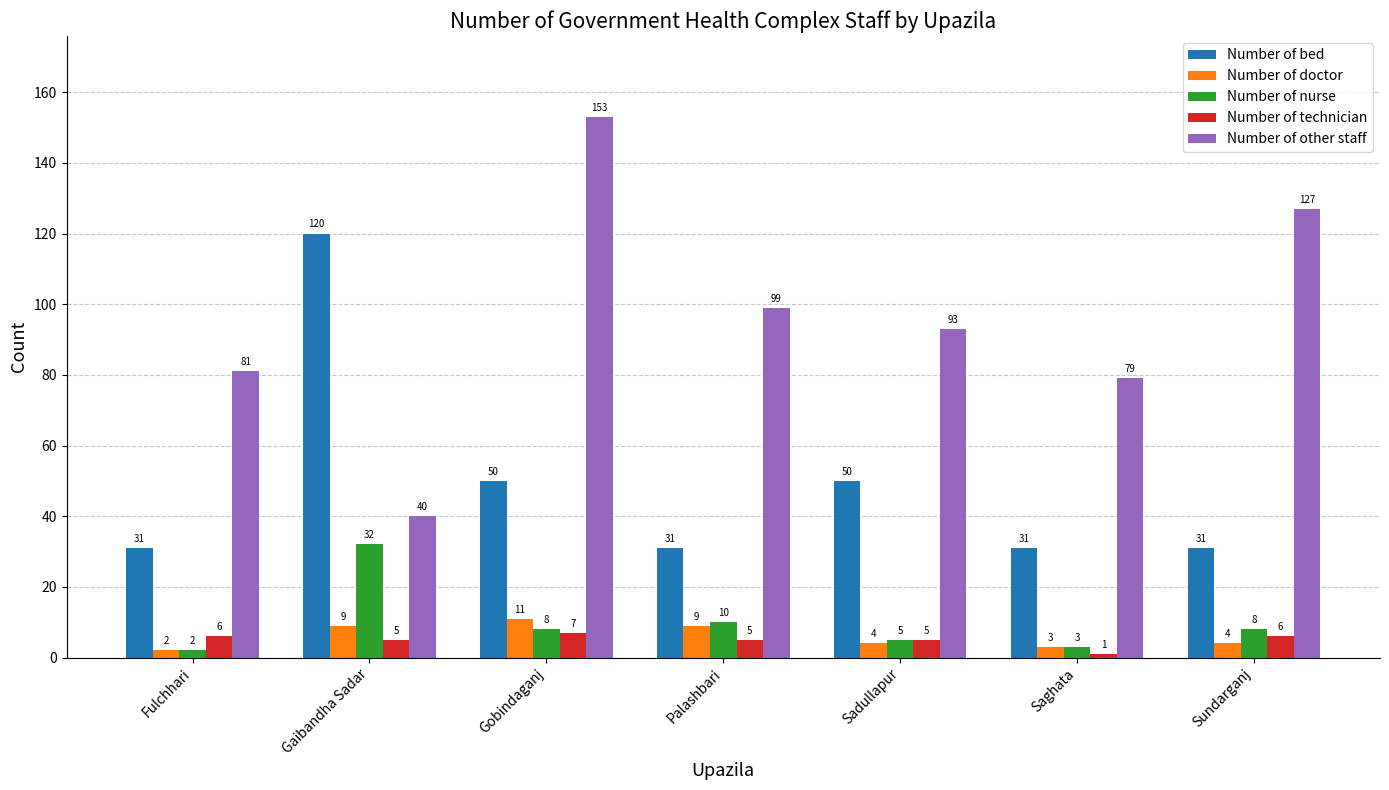

Reading right to left, what are all the values shown in this chart?

Number of bed: Sundarganj=31	Saghata=31	Sadullapur=50	Palashbari=31	Gobindaganj=50	Gaibandha Sadar=120	Fulchhari=31
Number of doctor: Sundarganj=4	Saghata=3	Sadullapur=4	Palashbari=9	Gobindaganj=11	Gaibandha Sadar=9	Fulchhari=2
Number of nurse: Sundarganj=8	Saghata=3	Sadullapur=5	Palashbari=10	Gobindaganj=8	Gaibandha Sadar=32	Fulchhari=2
Number of technician: Sundarganj=6	Saghata=1	Sadullapur=5	Palashbari=5	Gobindaganj=7	Gaibandha Sadar=5	Fulchhari=6
Number of other staff: Sundarganj=127	Saghata=79	Sadullapur=93	Palashbari=99	Gobindaganj=153	Gaibandha Sadar=40	Fulchhari=81